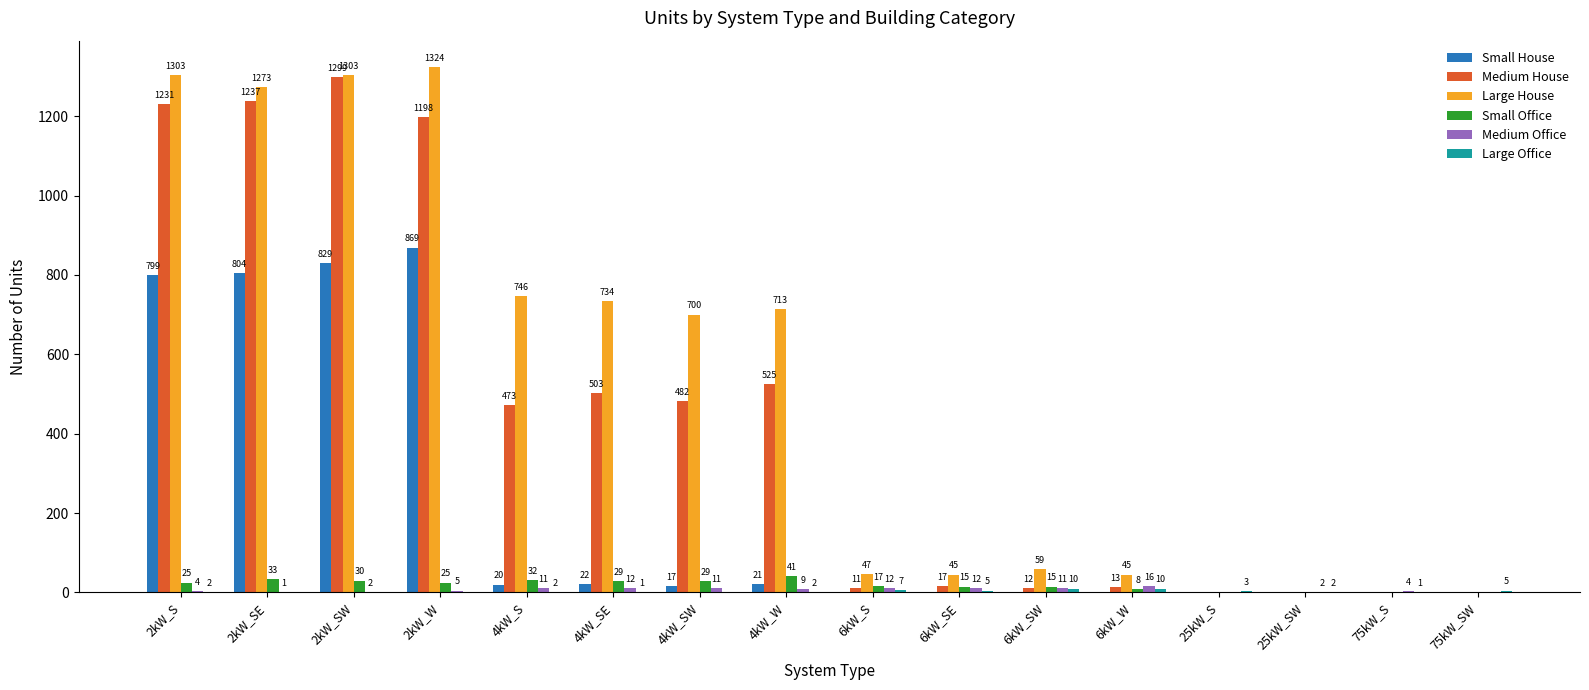

At which label is Small Office closest to 20?

6kW_S